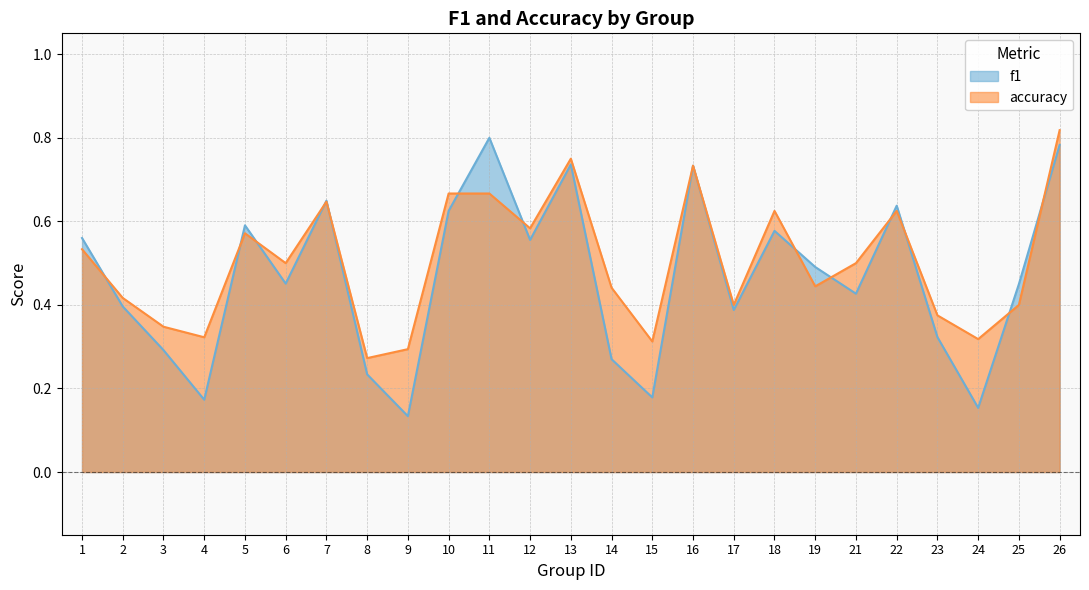

Does the chart display data point markers on the line(s)?

No